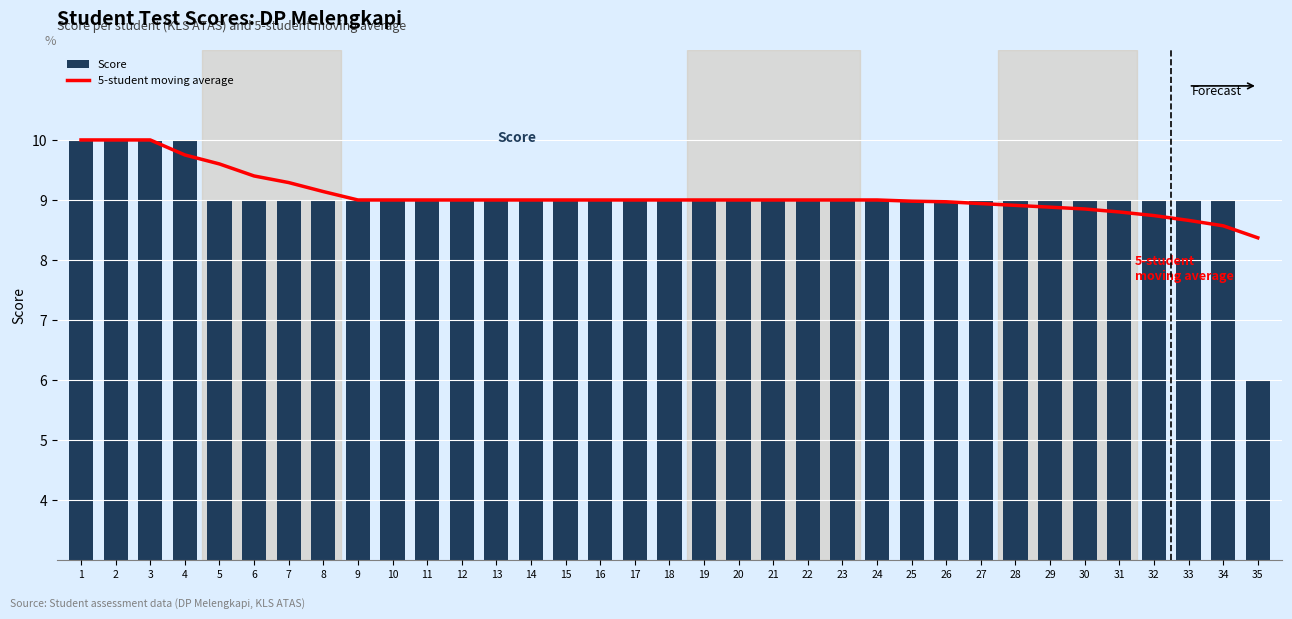

True or false: Score has a value of 13.1 at 7.

False